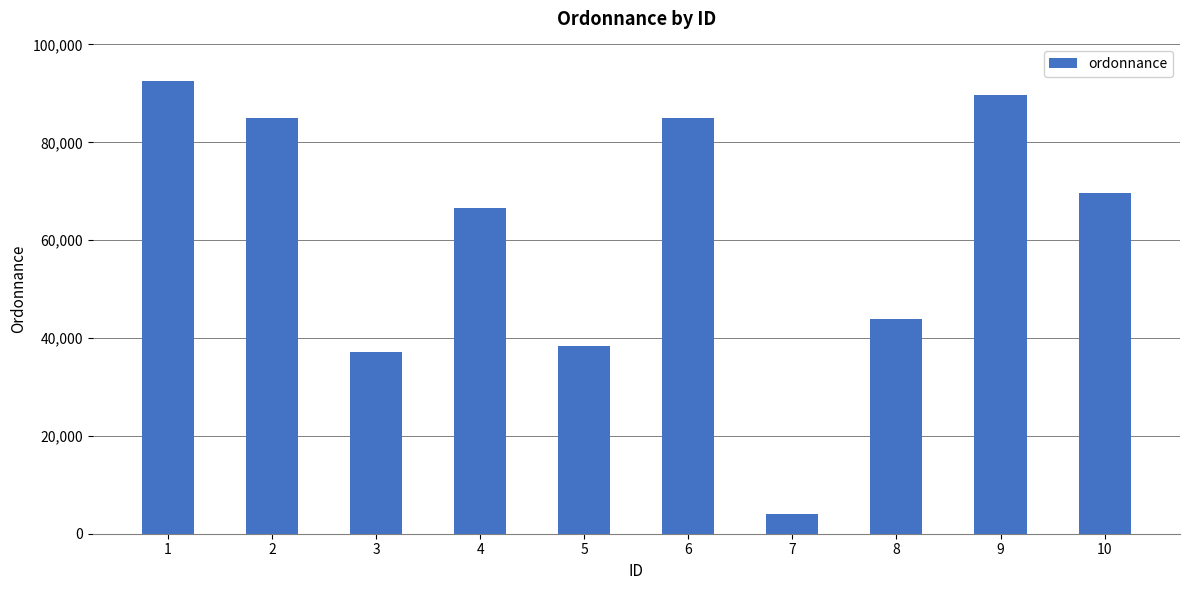

What is the sum of all values?

611592